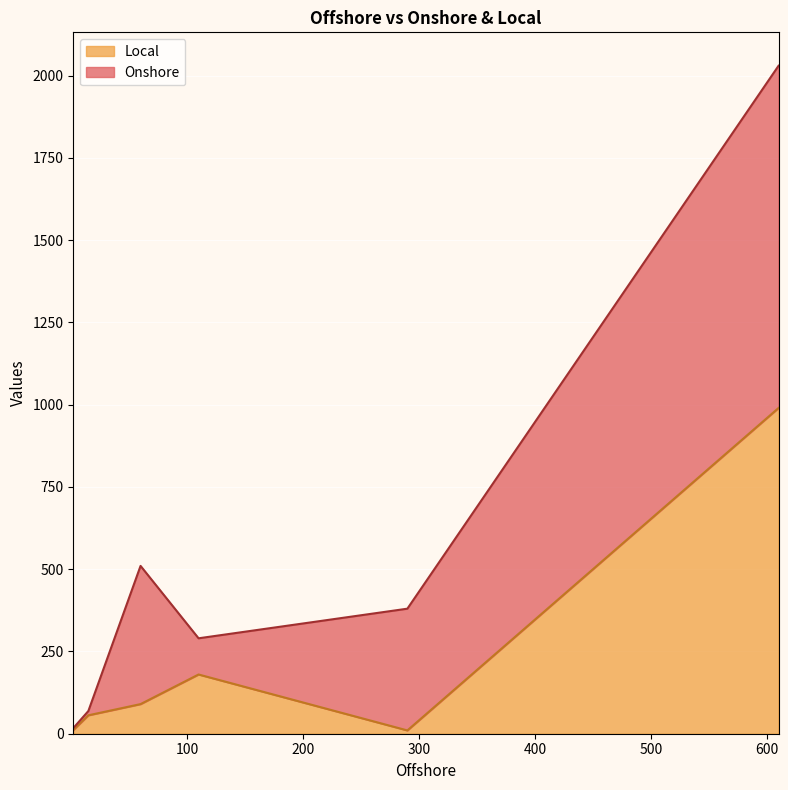

What is the highest value of the Local series?

990